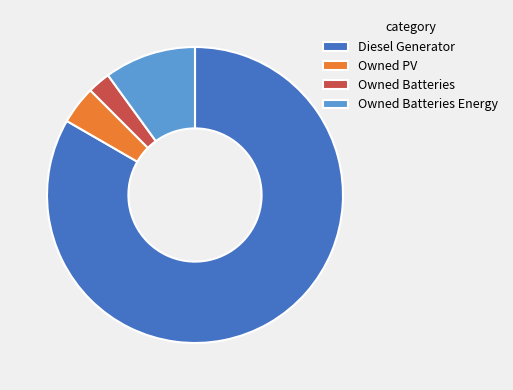

Does Diesel Generator represent more than half of the total?

Yes